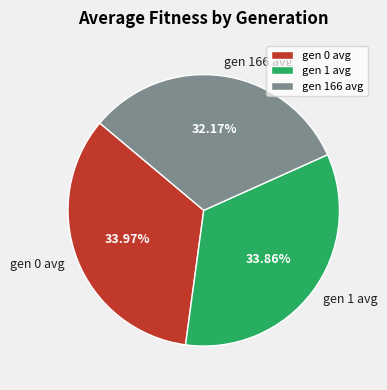

To the nearest percent, what portion does gen 0 avg represent?

34%